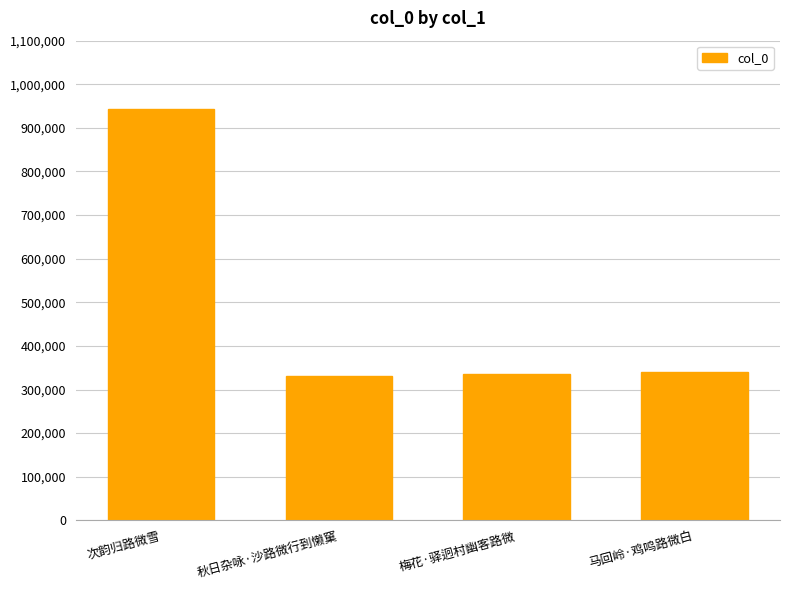

What is the maximum value shown in the chart?

943153